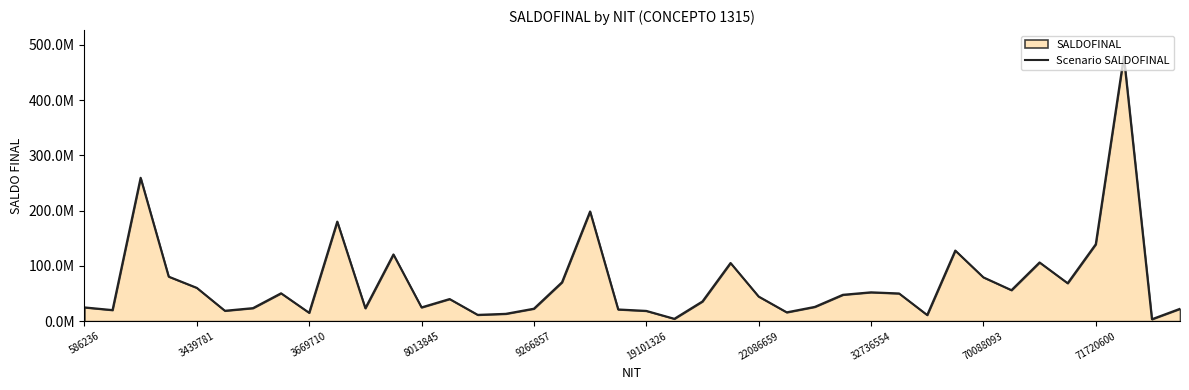

What is the sum of the values at 9266857 and 586236?

47608151